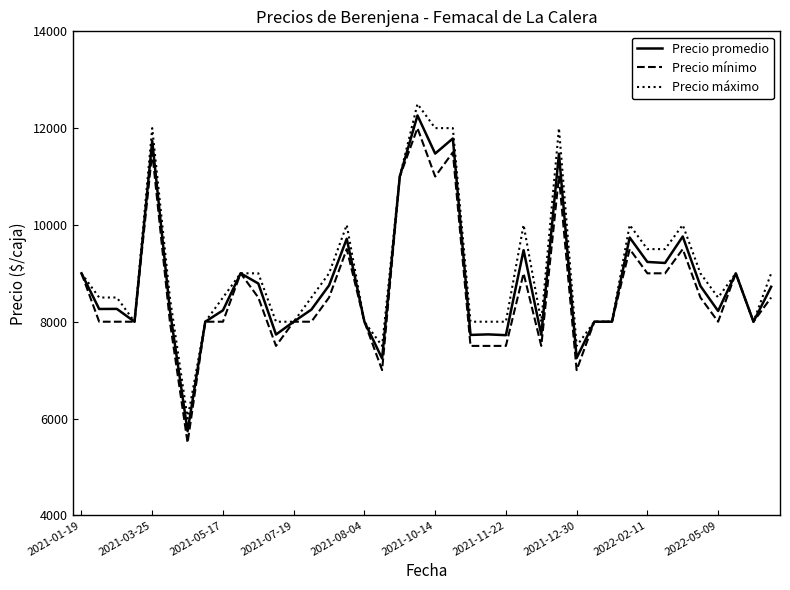

Rank the series by their average value, from highest to lowest.

Precio máximo, Precio promedio, Precio mínimo